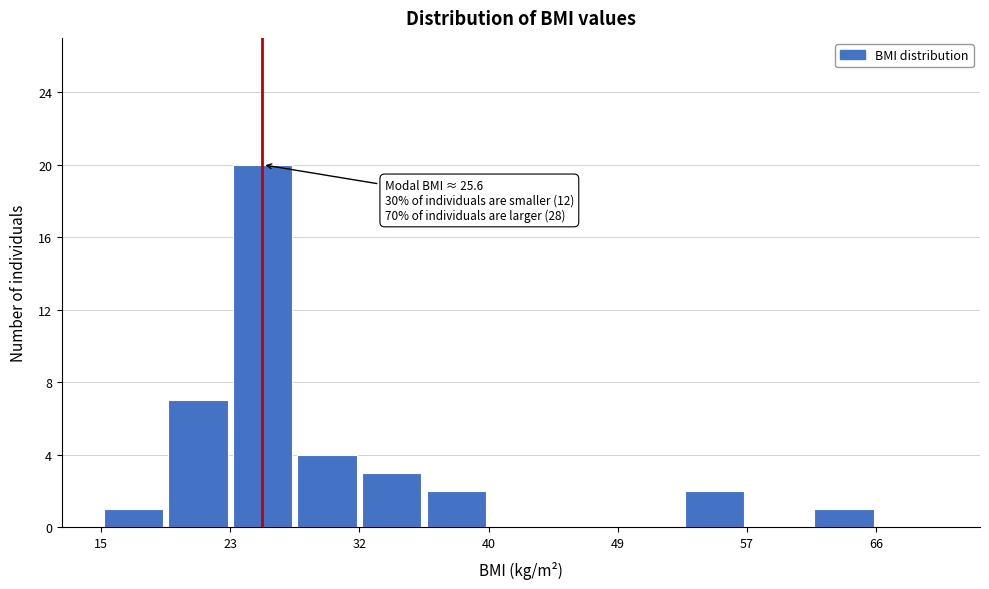

Which range on the x-axis has the tallest bar?

23 to 28